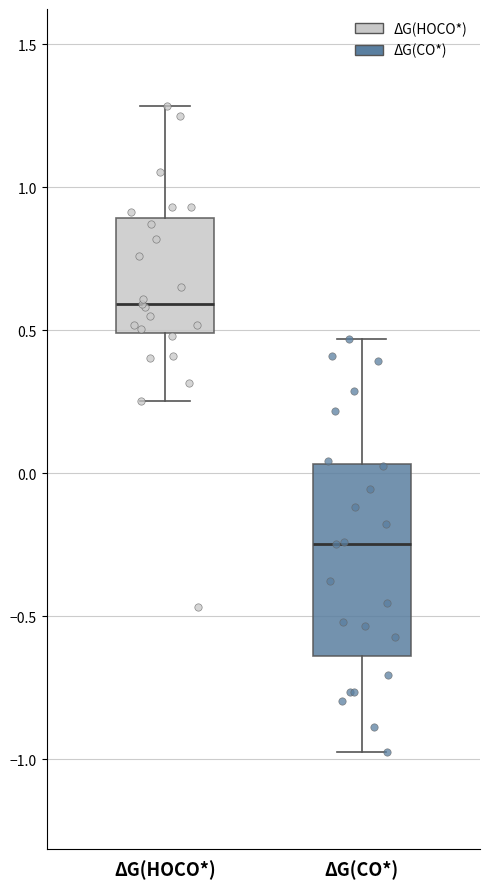

Reading left to right, transcribe this box plot: for each box, give where its median line is, the range the box spans, and where its two whiskers end, as read against the y-axis. The values are not printed on the chart, so give them approximately, as read against the axis.

ΔG(HOCO*): median 0.60, box 0.50 to 0.90, whiskers 0.25 to 1.30
ΔG(CO*): median -0.25, box -0.65 to 0.05, whiskers -1.00 to 0.45